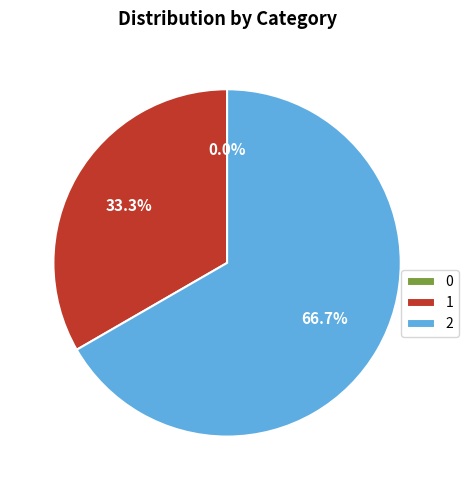

What portion of the pie excludes 2?

33.3%